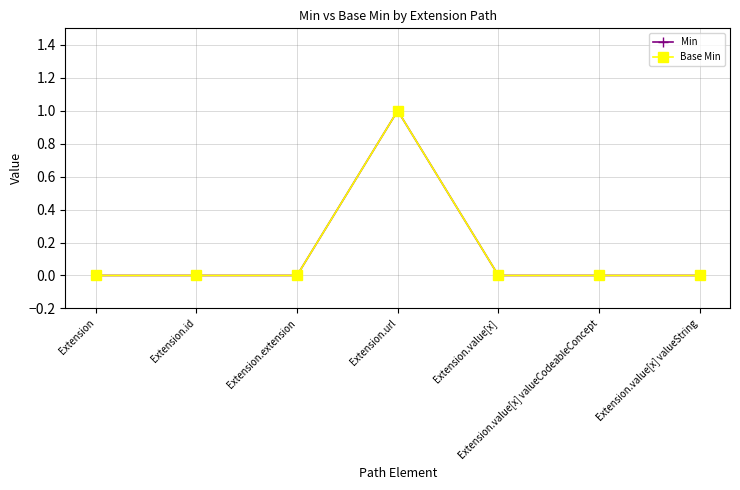

Reading left to right, extract all data points from this chart.

Min: Extension=0	Extension.id=0	Extension.extension=0	Extension.url=1	Extension.value[x]=0	Extension.value[x] valueCodeableConcept=0	Extension.value[x] valueString=0
Base Min: Extension=0	Extension.id=0	Extension.extension=0	Extension.url=1	Extension.value[x]=0	Extension.value[x] valueCodeableConcept=0	Extension.value[x] valueString=0